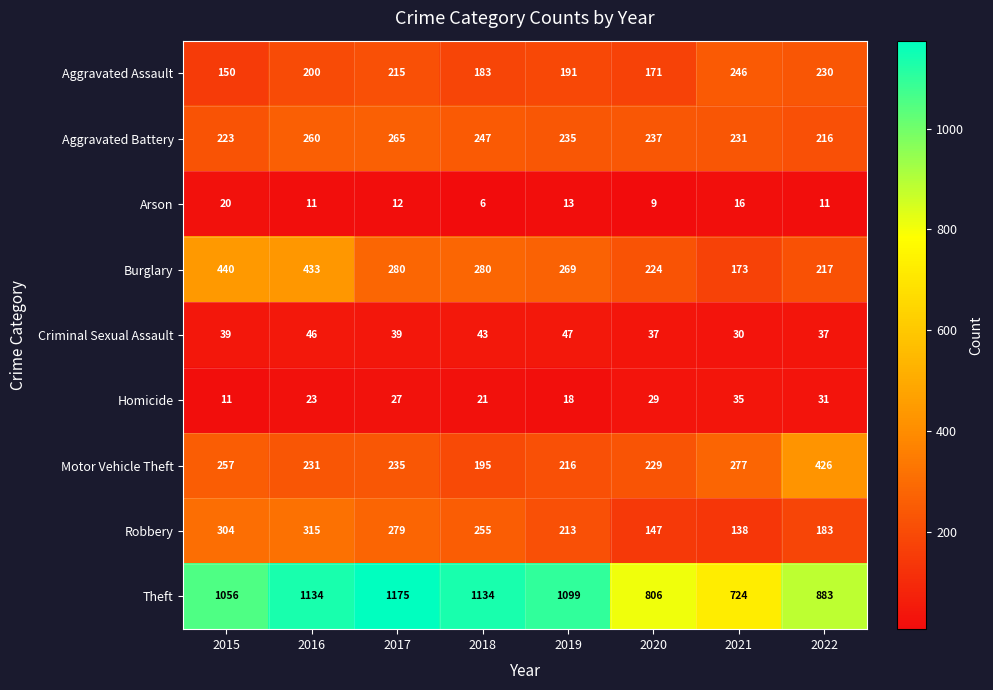

True or false: Aggravated Assault has a value of 50 at 2020.

False